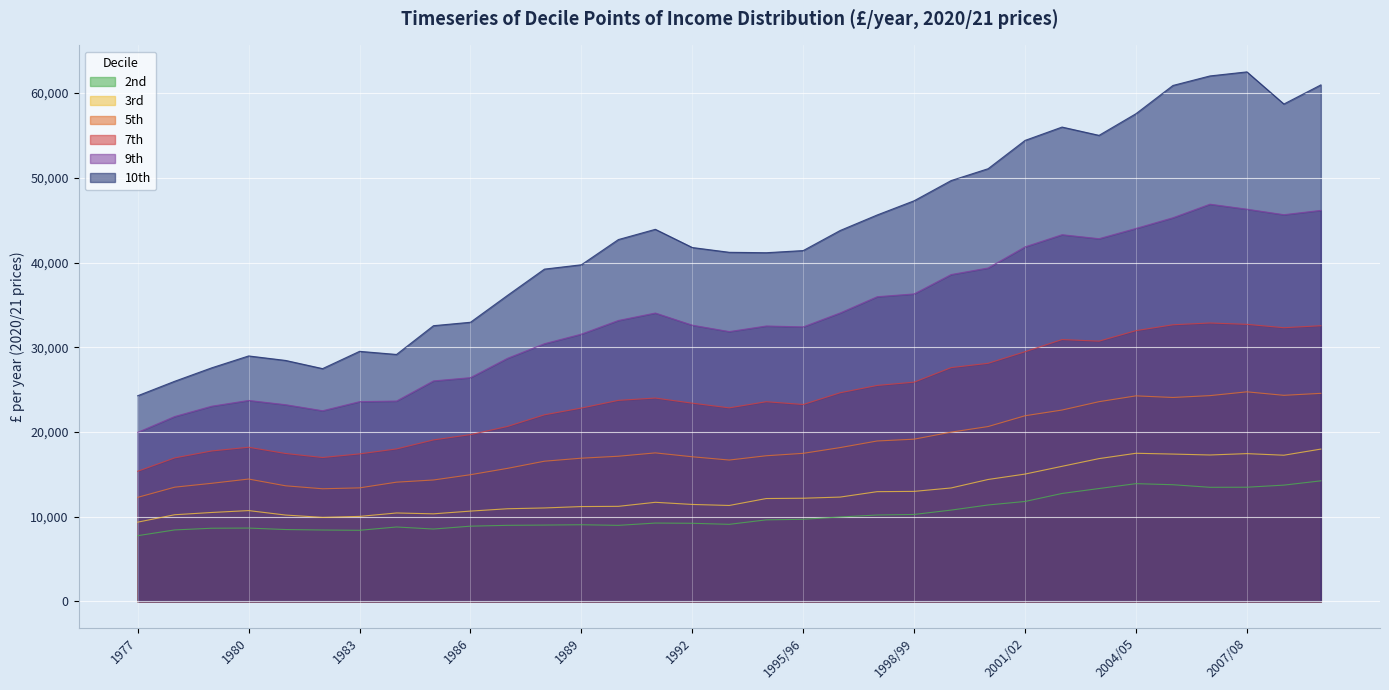

Reading right to left, list all the values displayed in this chart.

2nd: 14235	13729	13482	13472	13776	13903	13327	12745	11800	11385	10783	10268	10203	9970	9698	9630	9102	9225	9251	8981	9054	9013	8984	8885	8547	8788	8397	8432	8488	8661	8641	8441	7762
3rd: 17982	17258	17447	17286	17394	17488	16858	15949	15034	14395	13395	12991	12958	12319	12183	12146	11328	11449	11702	11225	11199	11035	10940	10663	10342	10442	10038	9924	10197	10725	10501	10234	9359
5th: 24561	24327	24739	24291	24072	24263	23576	22590	21917	20642	19984	19152	18938	18160	17481	17195	16689	17074	17533	17137	16908	16551	15706	14958	14335	14078	13404	13300	13649	14446	13943	13486	12285
7th: 32541	32306	32704	32863	32652	31961	30720	30909	29474	28104	27598	25881	25493	24631	23243	23572	22848	23400	24005	23732	22824	22027	20651	19691	19064	18000	17414	16988	17462	18198	17760	16942	15363
9th: 46153	45643	46293	46883	45284	44023	42811	43281	41847	39353	38580	36295	35963	34050	32402	32508	31849	32602	34038	33161	31550	30417	28694	26412	26028	23651	23577	22508	23219	23722	23041	21825	19953
10th: 60962	58707	62498	62018	60897	57566	55007	55986	54412	51071	49672	47289	45611	43782	41410	41156	41206	41770	43918	42709	39734	39221	36116	32949	32545	29151	29518	27479	28444	28975	27570	25985	24278